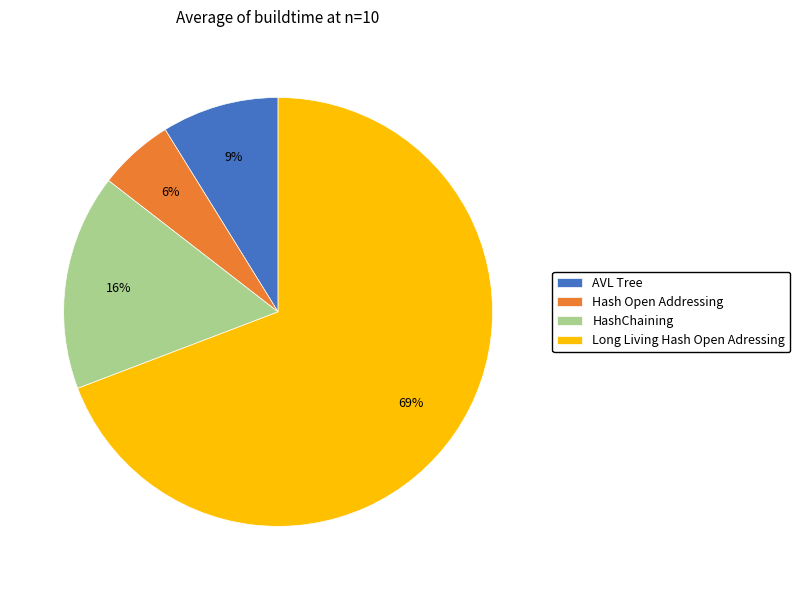

Which slice is the largest?

Long Living Hash Open Adressing